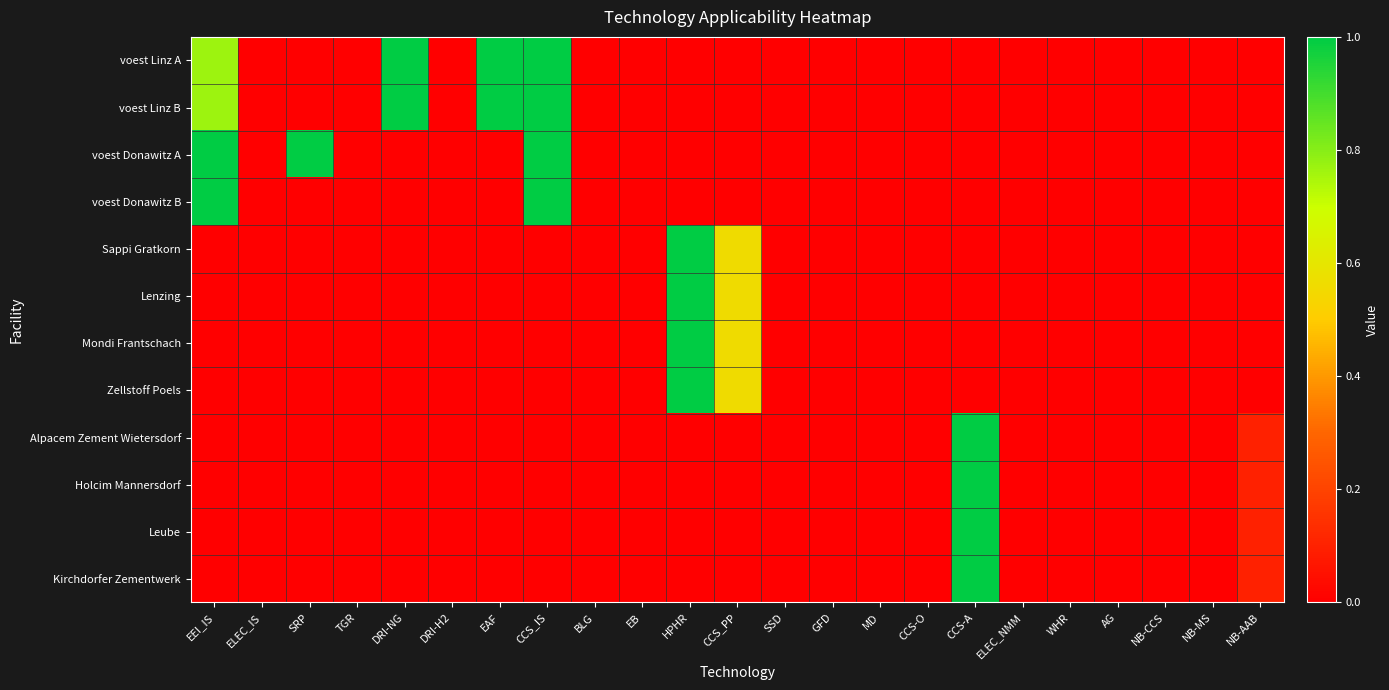

At which category is the sum across all series the highest?

CCS-A